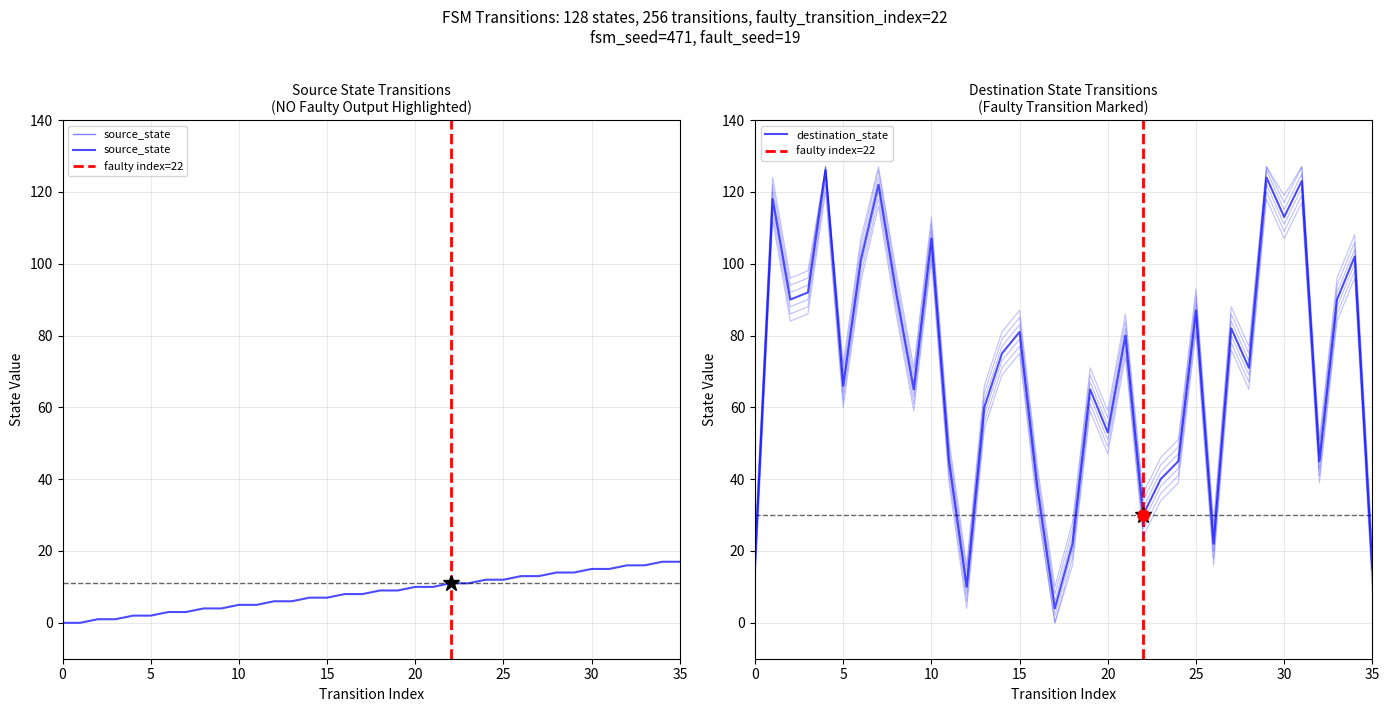

Which has a higher value, 33 or 25?

33